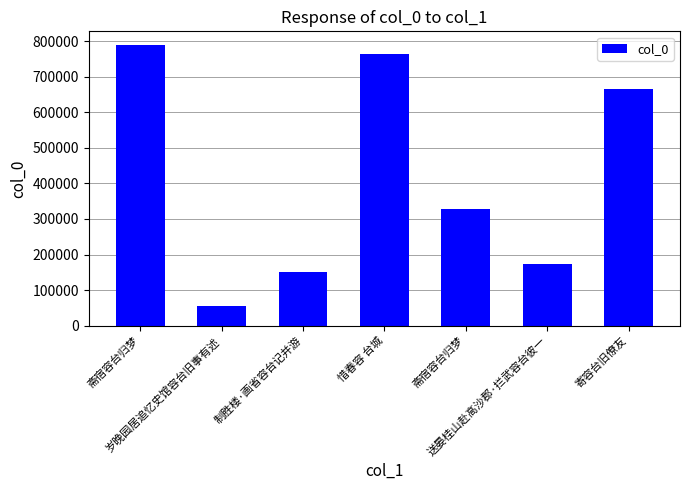

Does the chart contain any negative values?

No